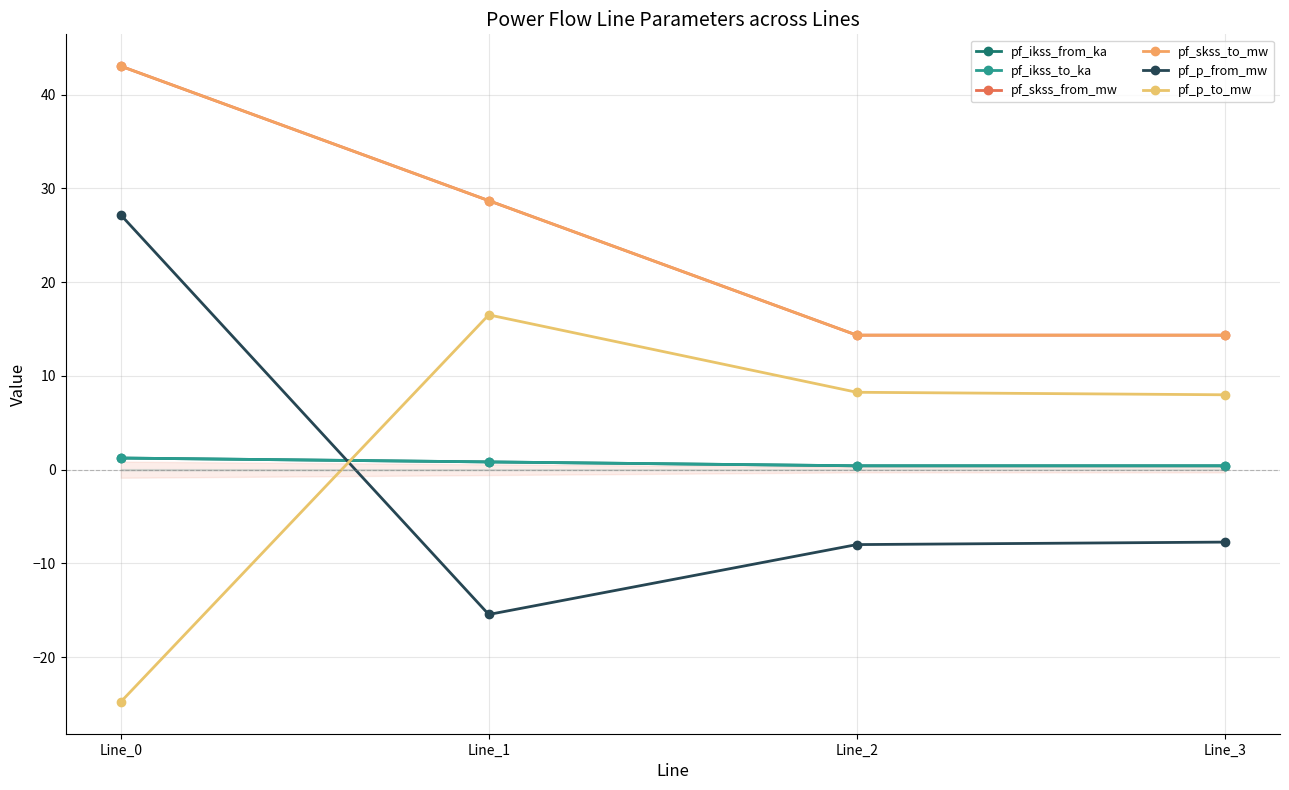

How many times do pf_p_to_mw and pf_ikss_to_ka cross each other?

1